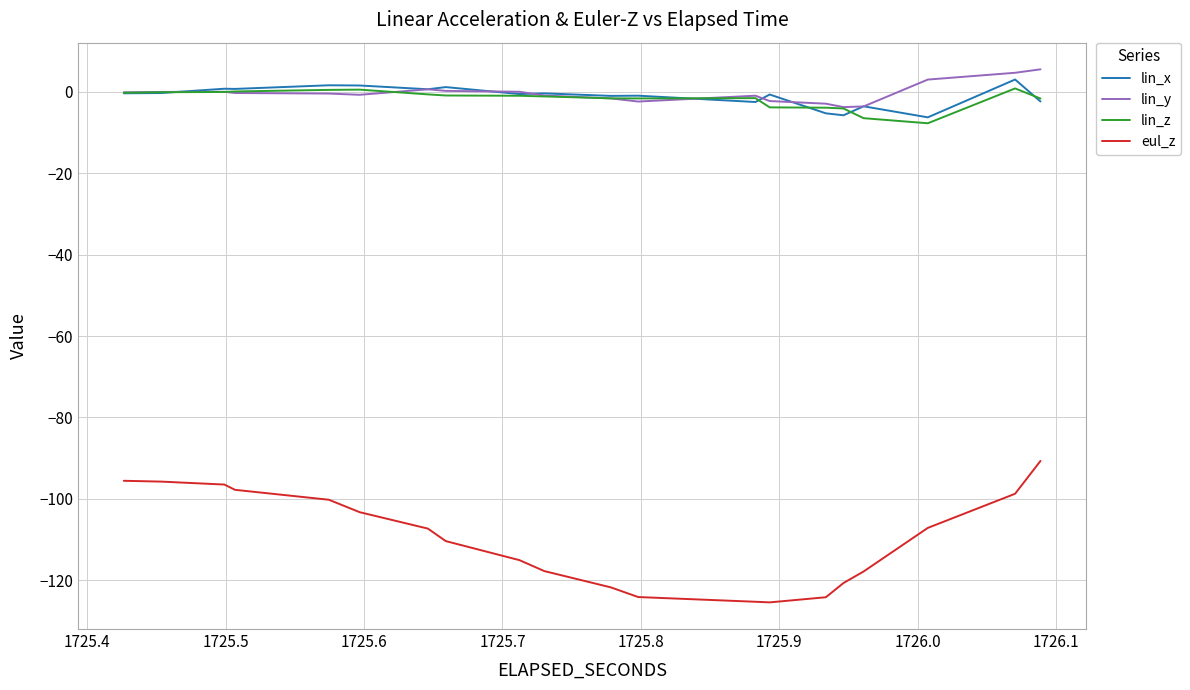

What is the greatest value displayed?

5.5